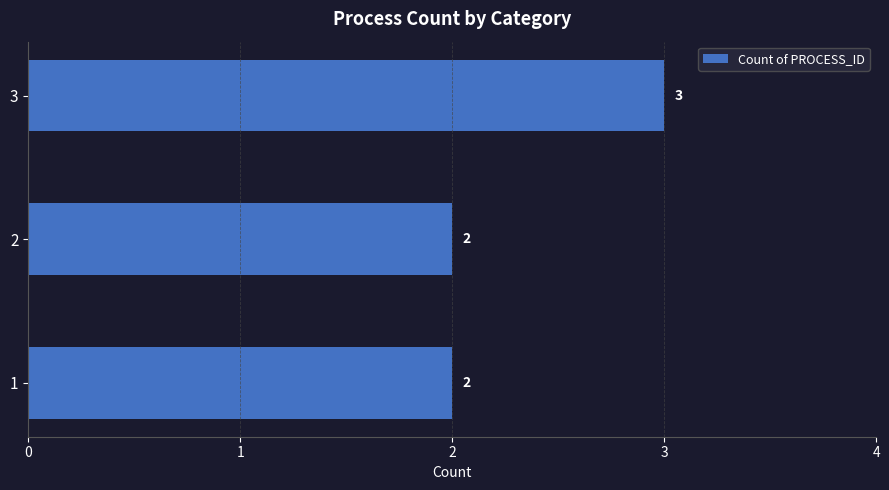

How many bars are there in total?

3